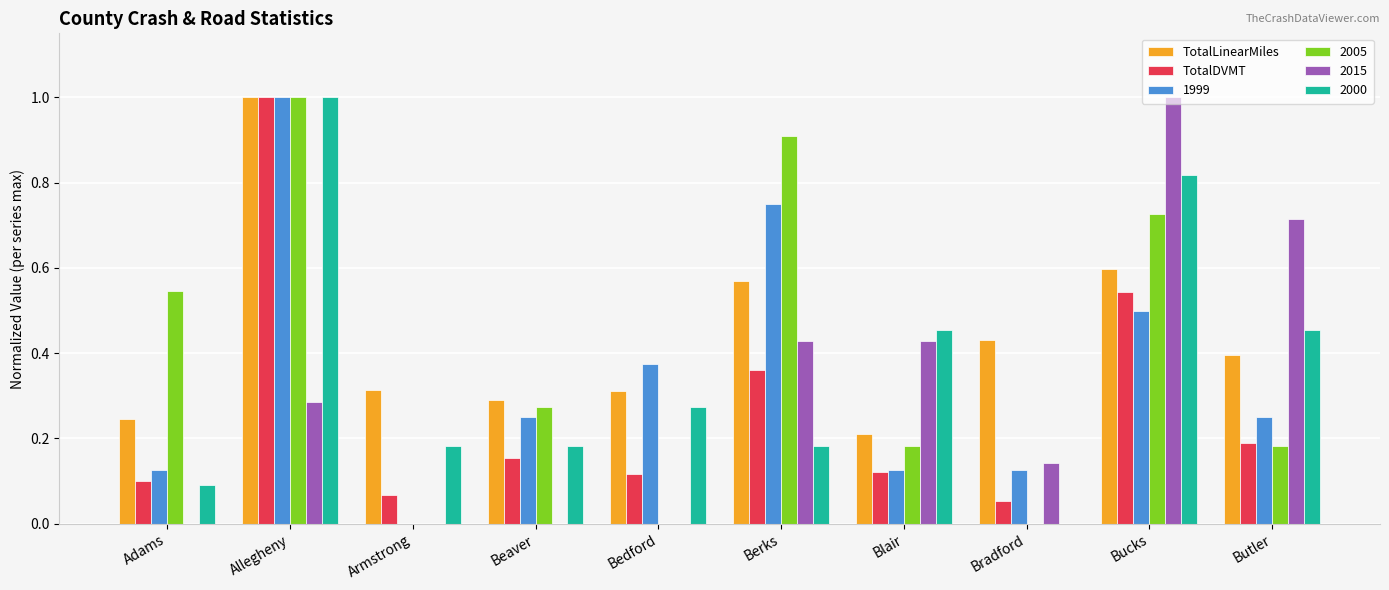

Is the value of 2015 at Bucks greater than the value of 2005 at Blair?

Yes